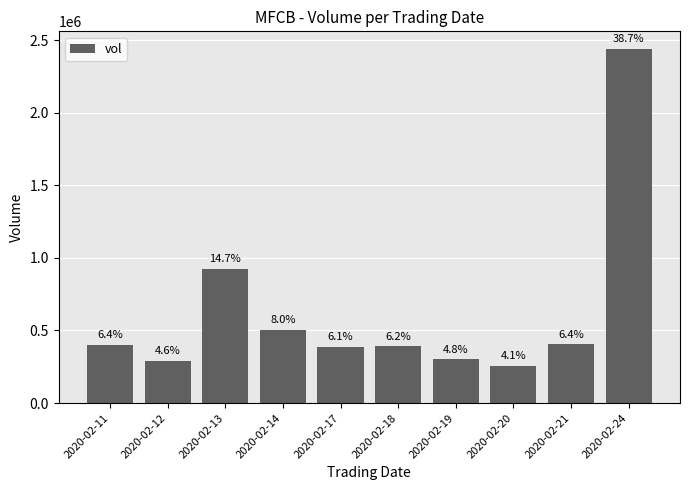

Approximately how many times larger is the value at 2020-02-11 compared to 2020-02-13?

0.4